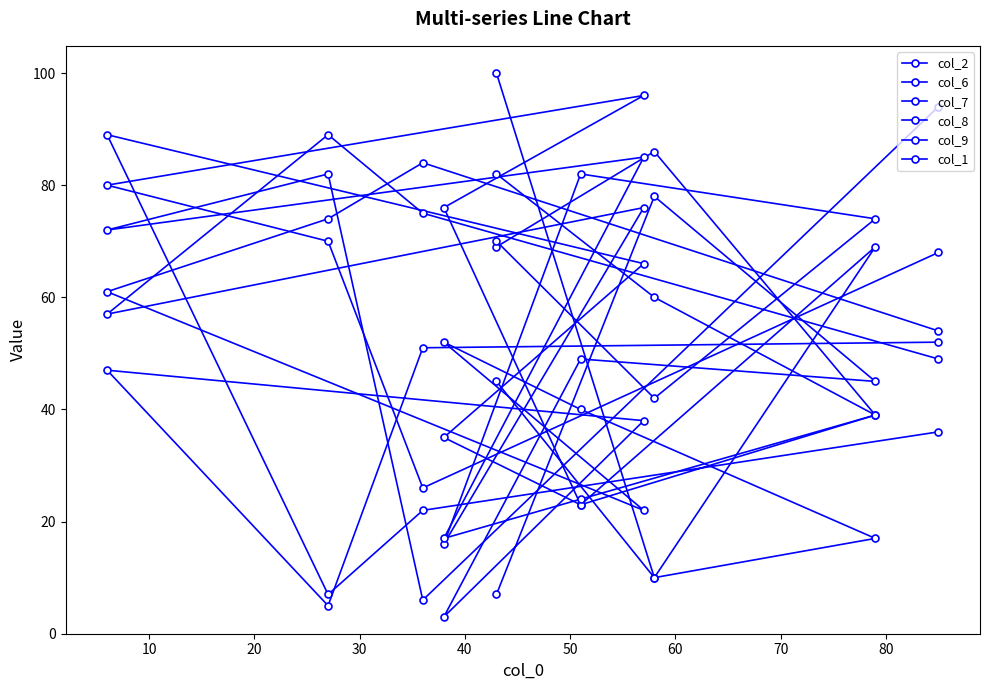

At which category does col_2 reach its first local peak?

30